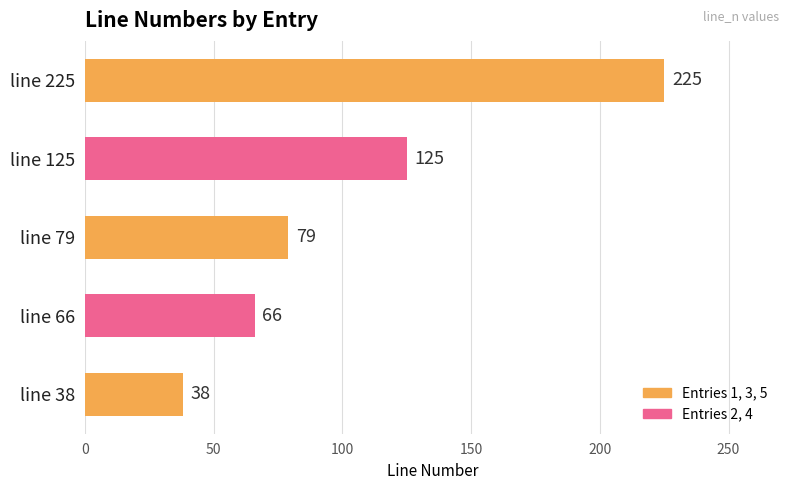

The chart shows a value of 225 at line 225. True or false?

True